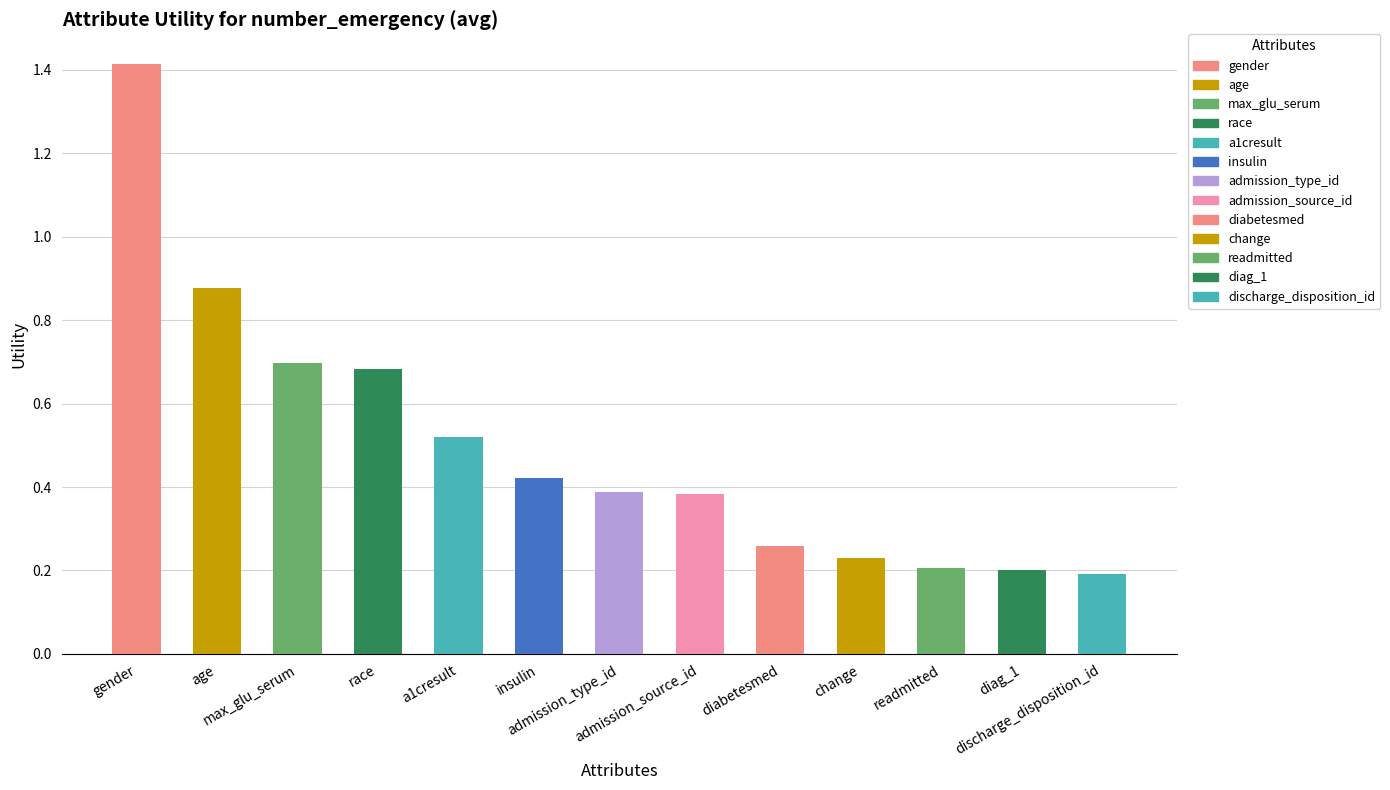

What is the maximum value shown in the chart?

1.4